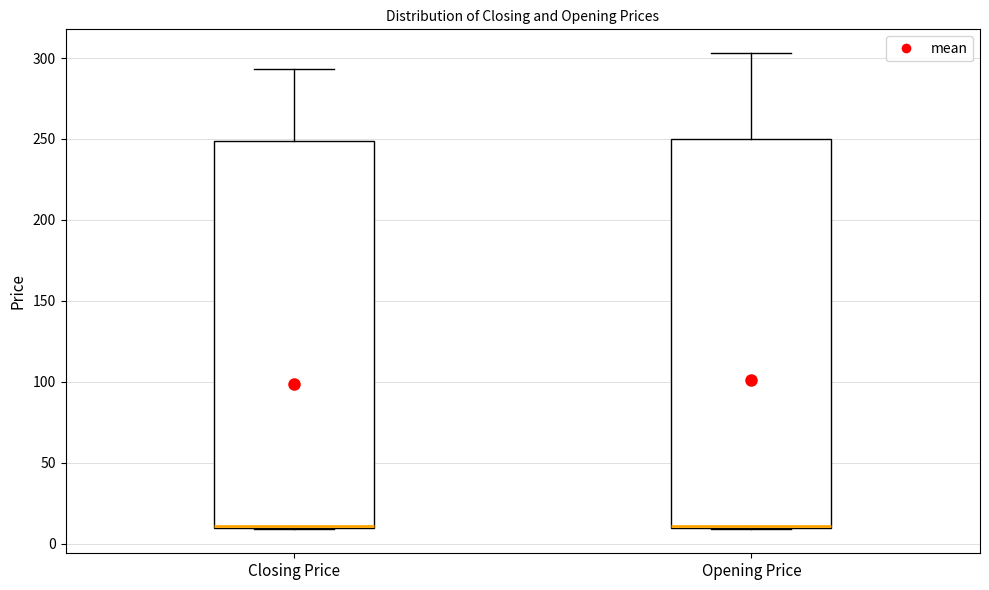

Reading left to right, read every box against the y-axis: the position of its median line, the range the box covers, and the ends of its whiskers. The values are not printed on the chart, so give them approximately, as read against the axis.

Closing Price: median 10 (drawn on the box's lower edge), box 10 to 250, whiskers 10 to 295
Opening Price: median 10, box 10 to 250, whiskers 10 to 305